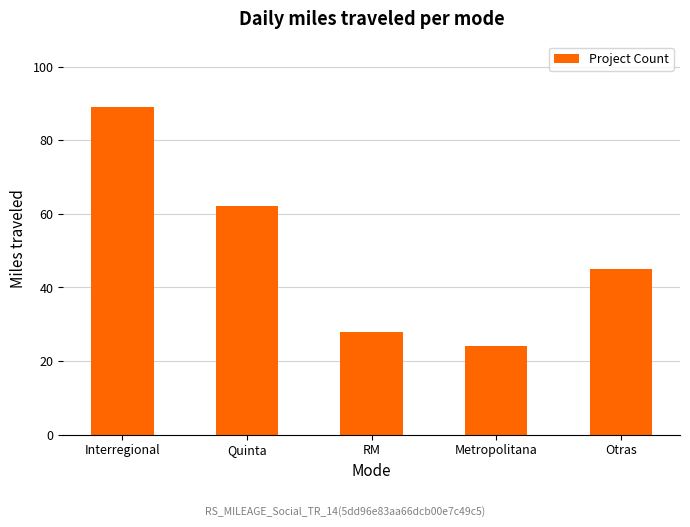

Which category has the highest value across all series?

Interregional